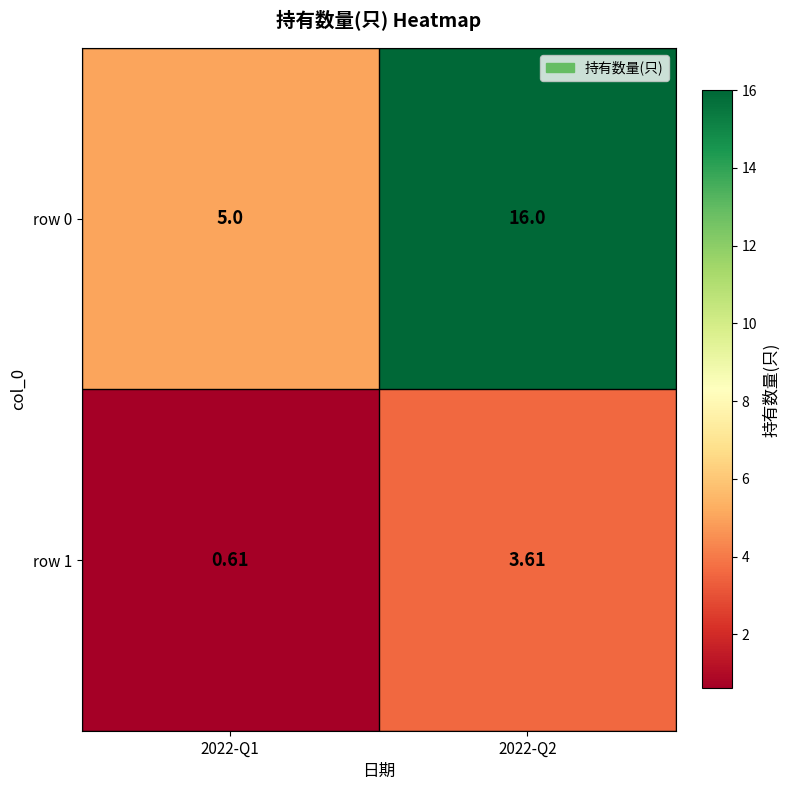

How many series are shown in this chart?

2